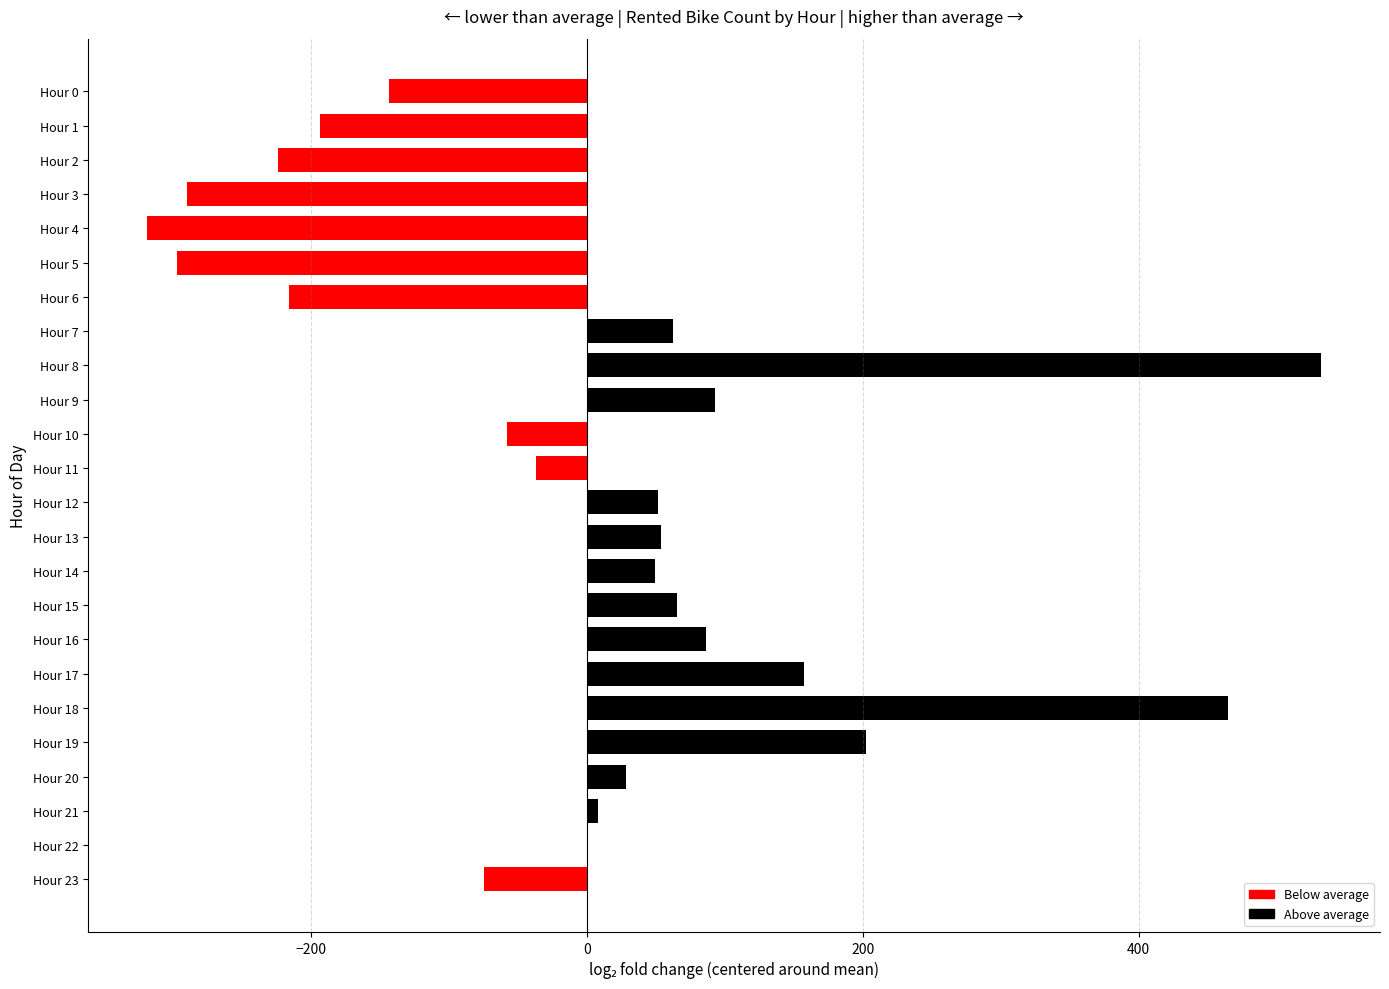

What is the change in value from Hour 2 to Hour 15?

+290.0